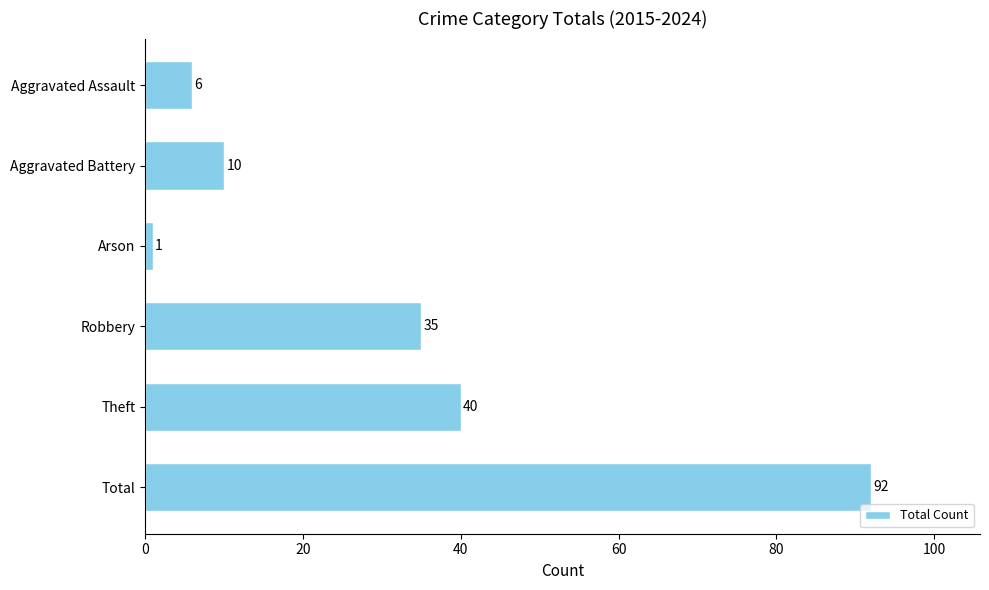

Reading top to bottom, extract all data points from this chart.

Aggravated Assault=6	Aggravated Battery=10	Arson=1	Robbery=35	Theft=40	Total=92